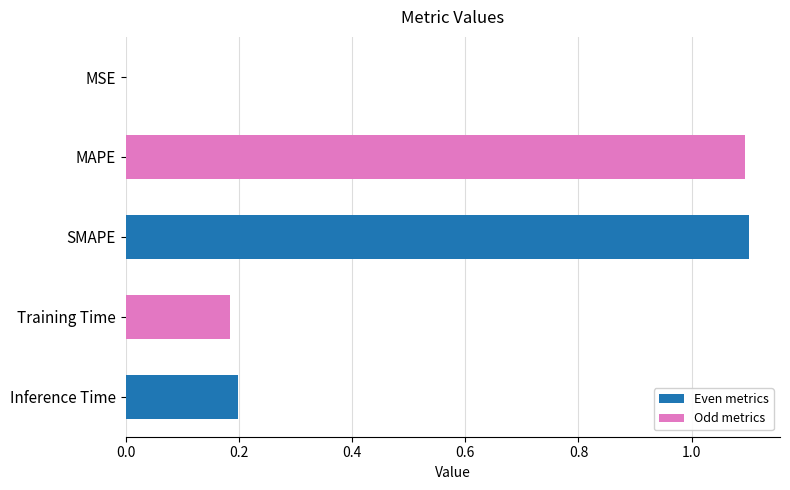

What is the maximum value shown in the chart?

1.1